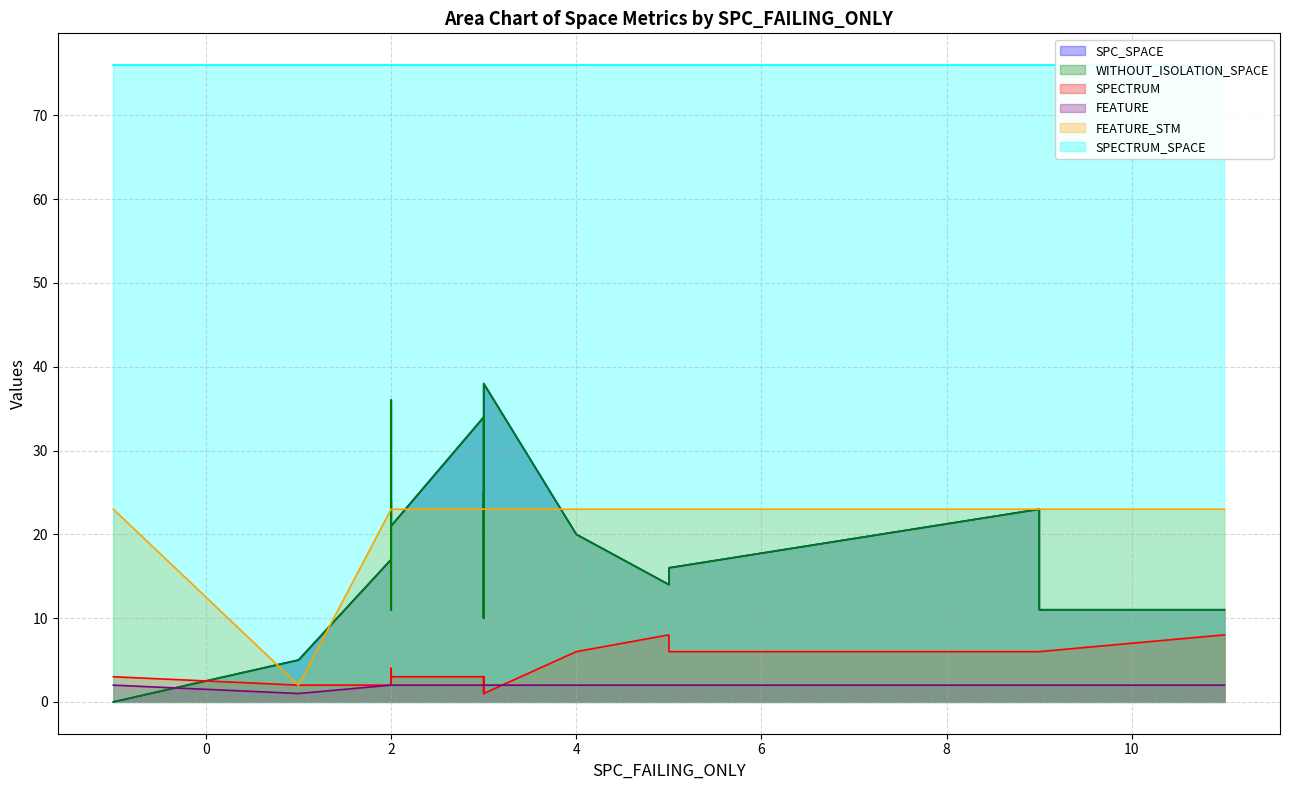

True or false: FEATURE_STM and WITHOUT_ISOLATION_SPACE cross at least once.

True